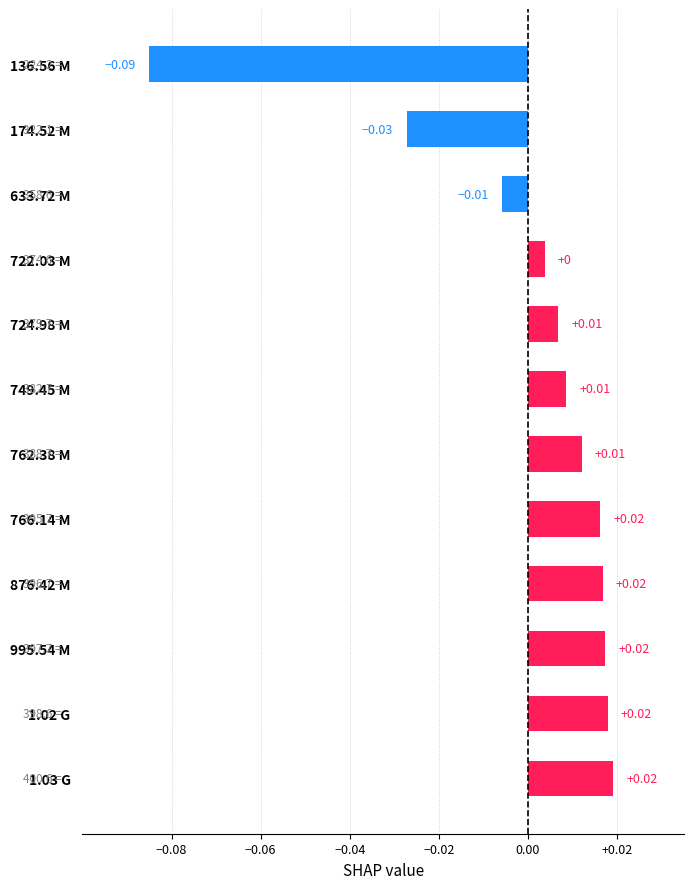

Between 762.38 M and 1.03 G, which is larger?

1.03 G